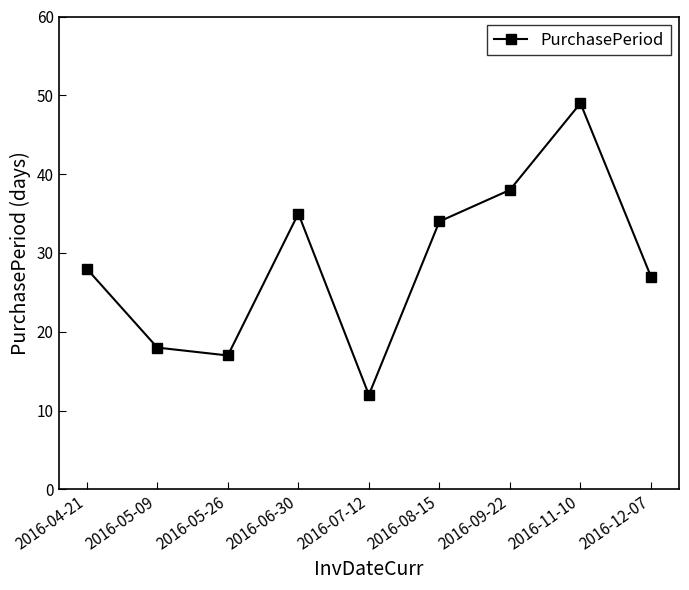

True or false: the data has more than 0 interior local peaks.

True